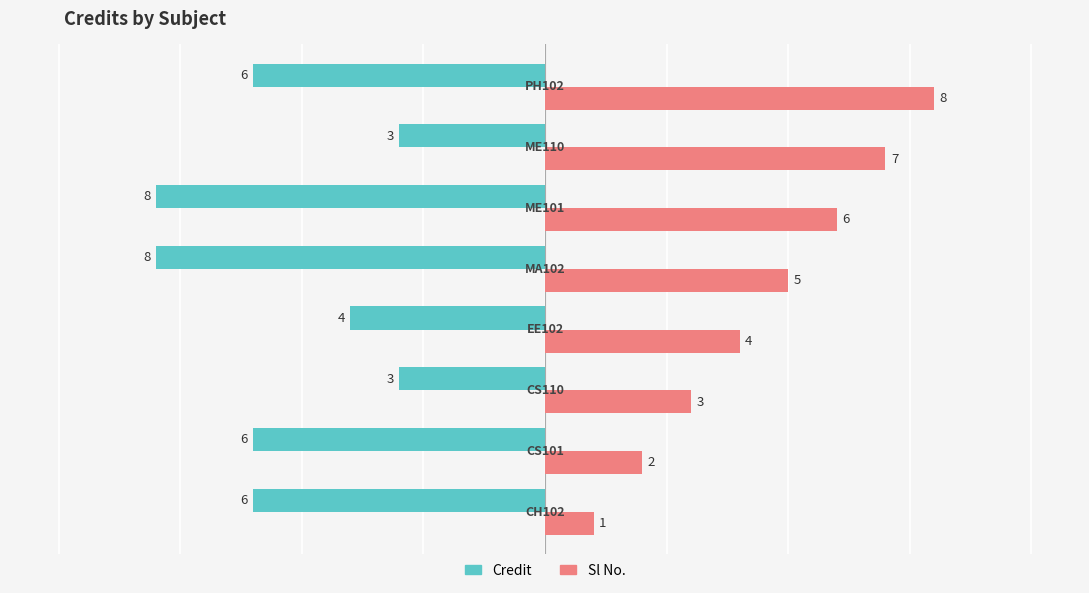

What is the difference between the second highest and second lowest values in the Sl No. series?

5